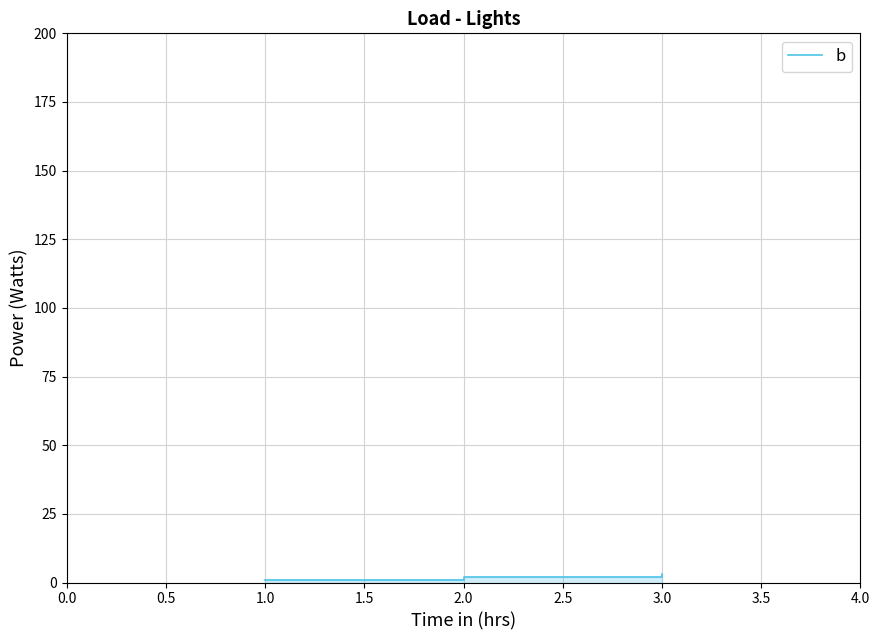

What is the sum of all values?

6